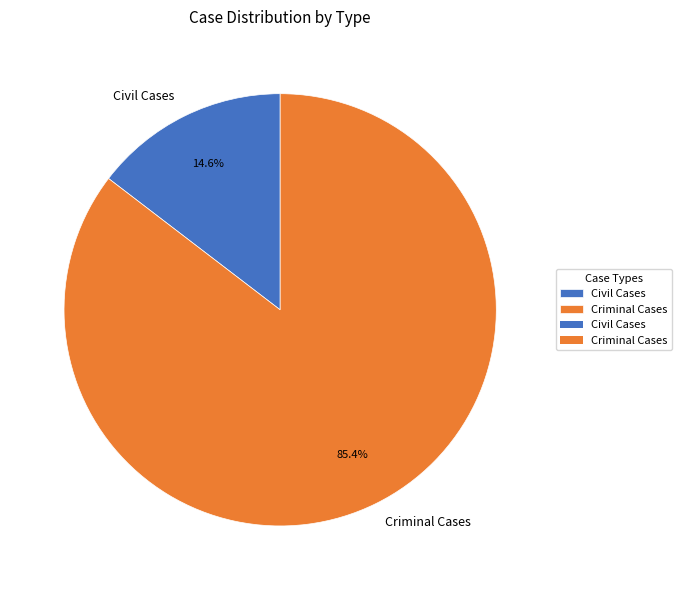

Does Criminal Cases account for over 50% of the chart?

Yes